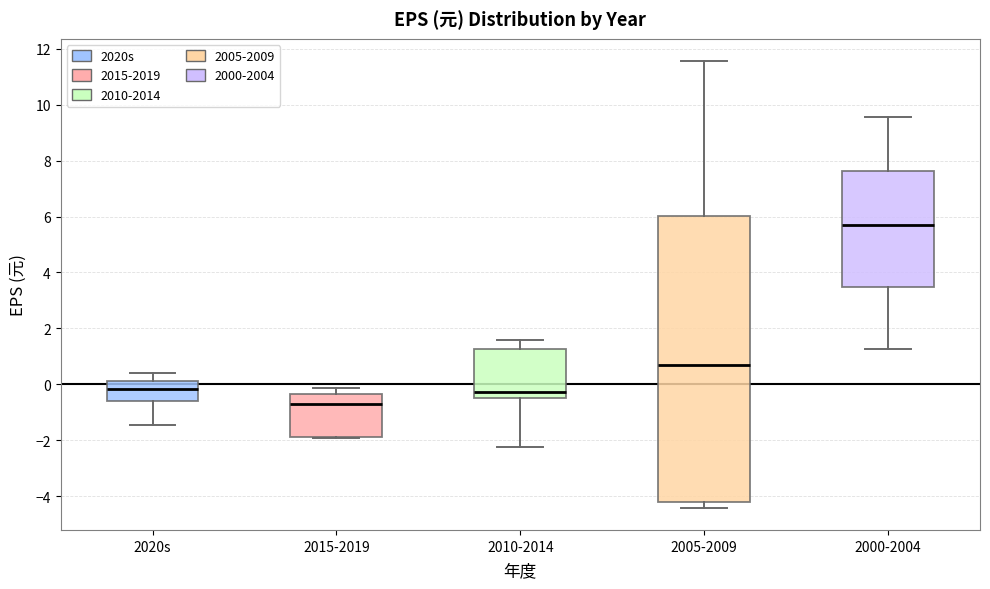

Where does the median line of the box for 2010-2014 sit on the y-axis? The values are not printed on the chart, so give them approximately, as read against the axis.

-0.2